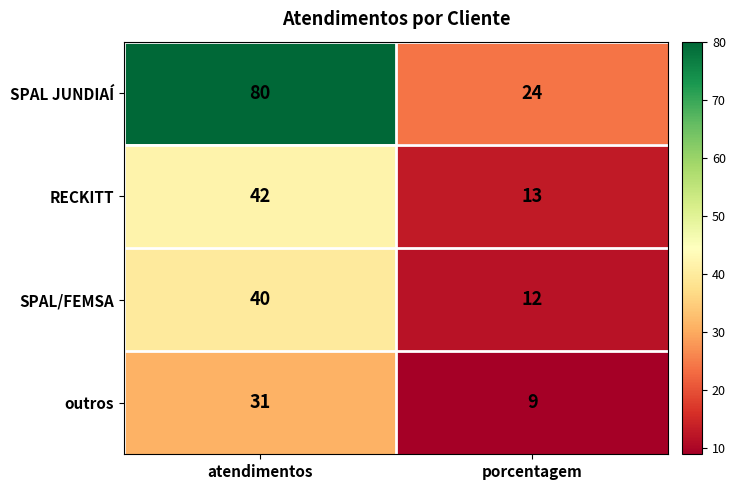

What is the difference between the highest and lowest values at atendimentos?

49